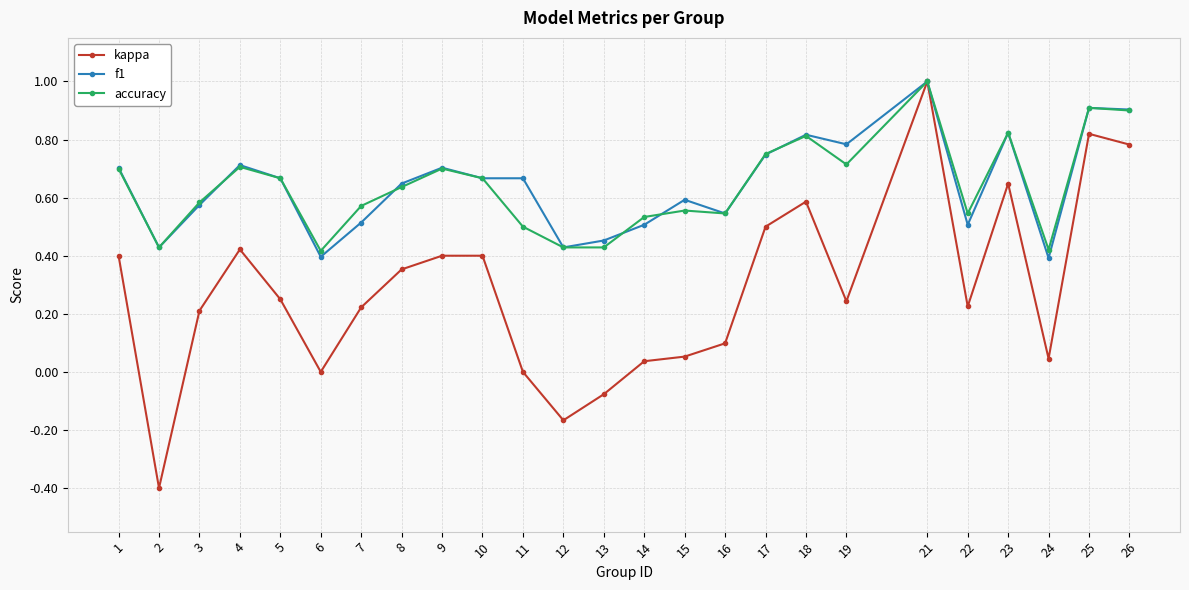

What is the sum of all f1 values?

16.1